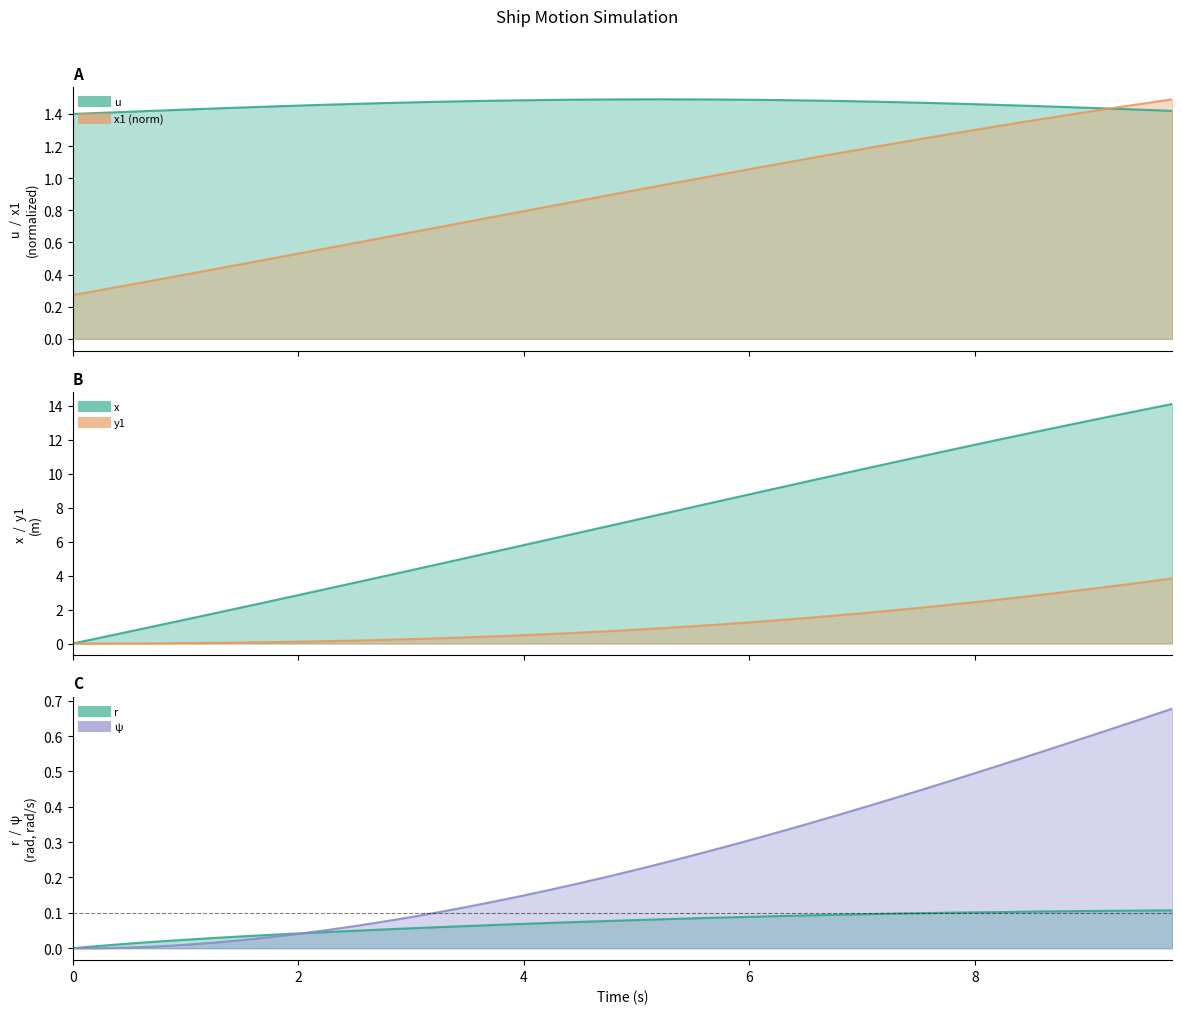

What is the value of the r point at the 29th from the left?

0.1